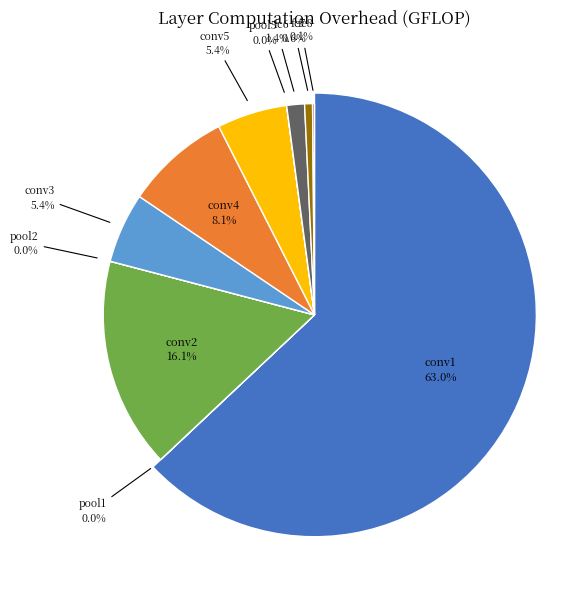

The conv3 slice represents 5% of the pie. True or false?

True